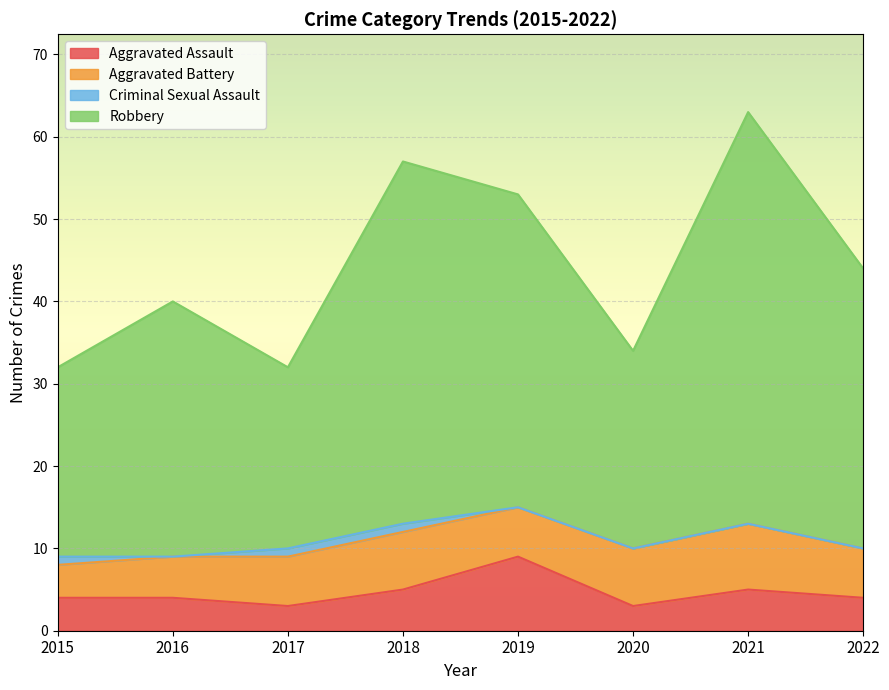

At which category does Robbery reach its first local peak?

2016